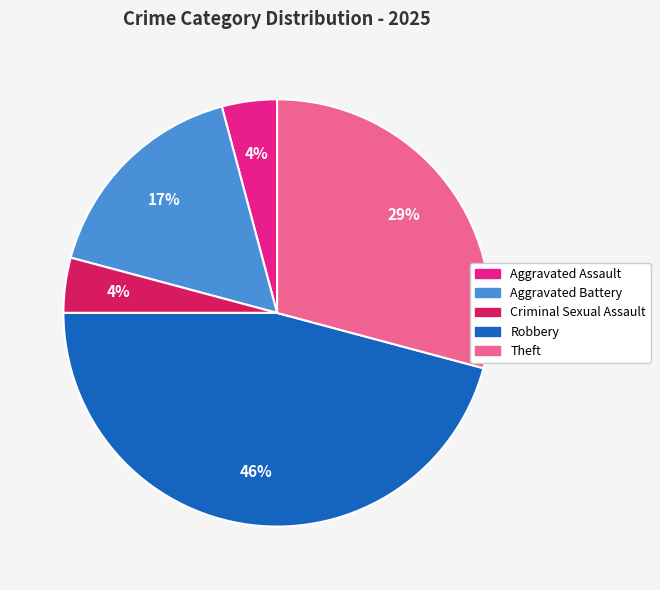

Is there a majority slice in this chart?

No